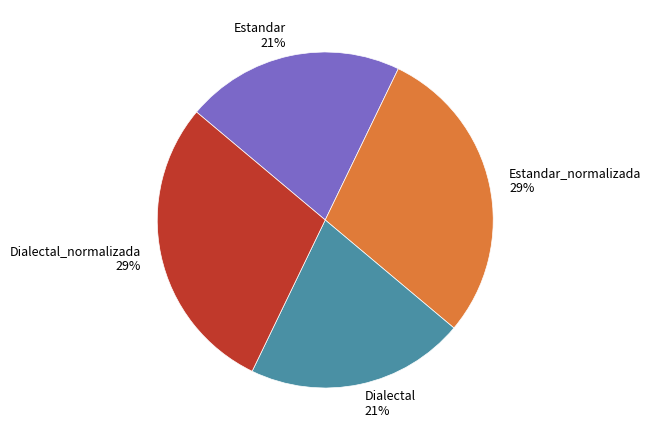

Between Dialectal 21% and Estandar_normalizada 29%, which is larger?

Estandar_normalizada 29%